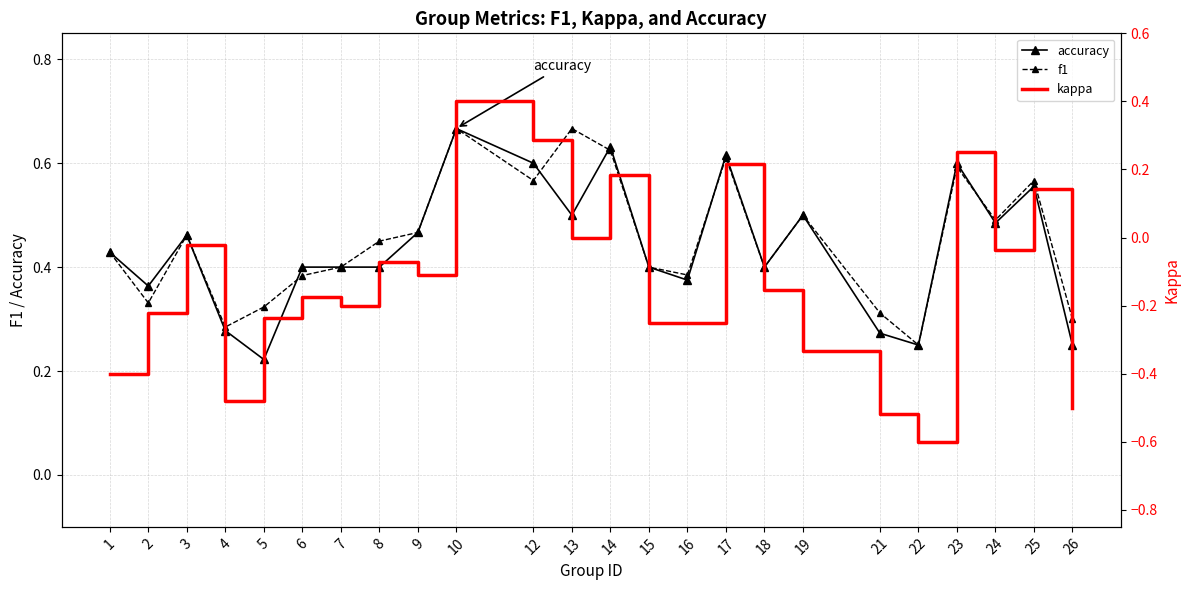

Rank the series at 24 from lowest to highest value.

kappa, accuracy, f1